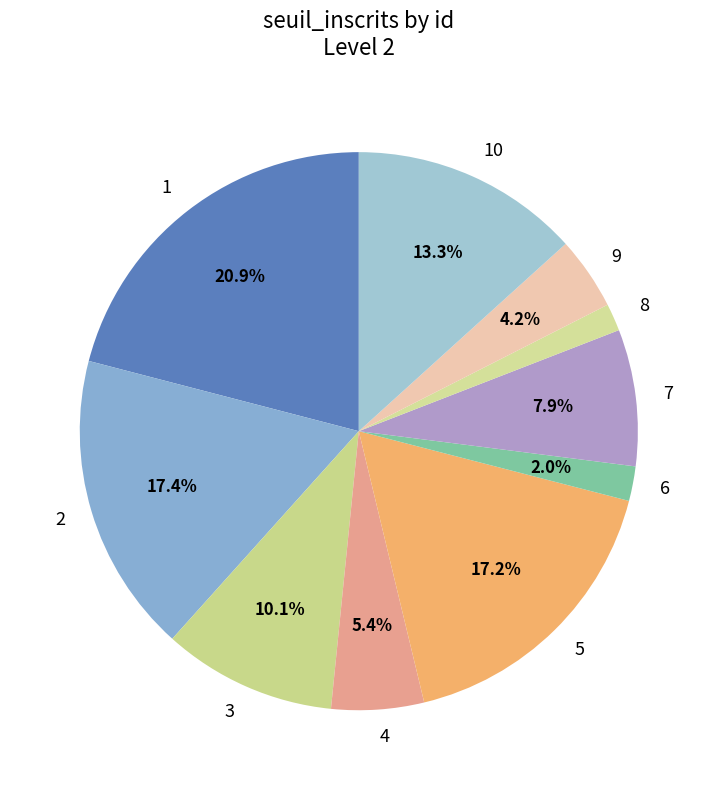

To the nearest percent, what portion does 3 represent?

10%